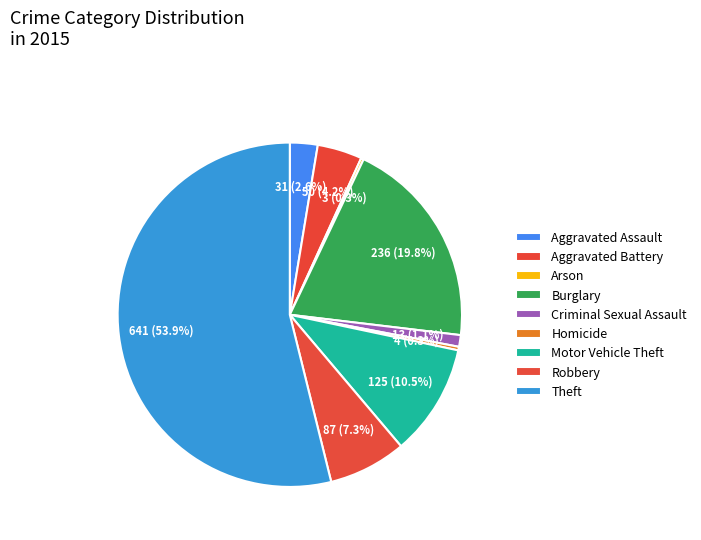

To the nearest percent, what is the difference between the largest and smallest slice percentages?

54%